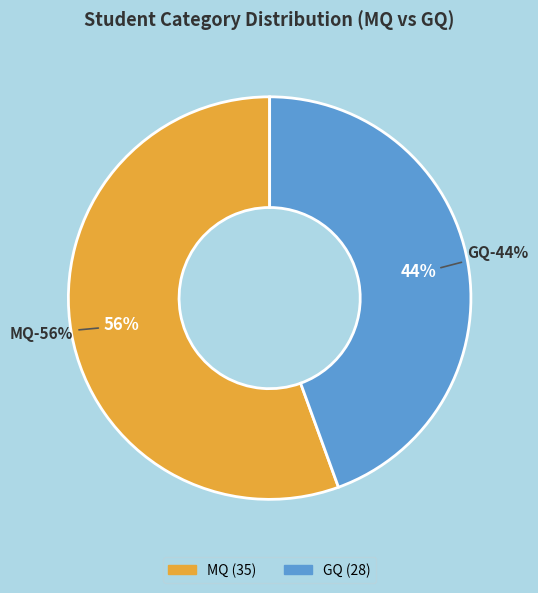

Is there any slice that represents more than half of the pie?

Yes